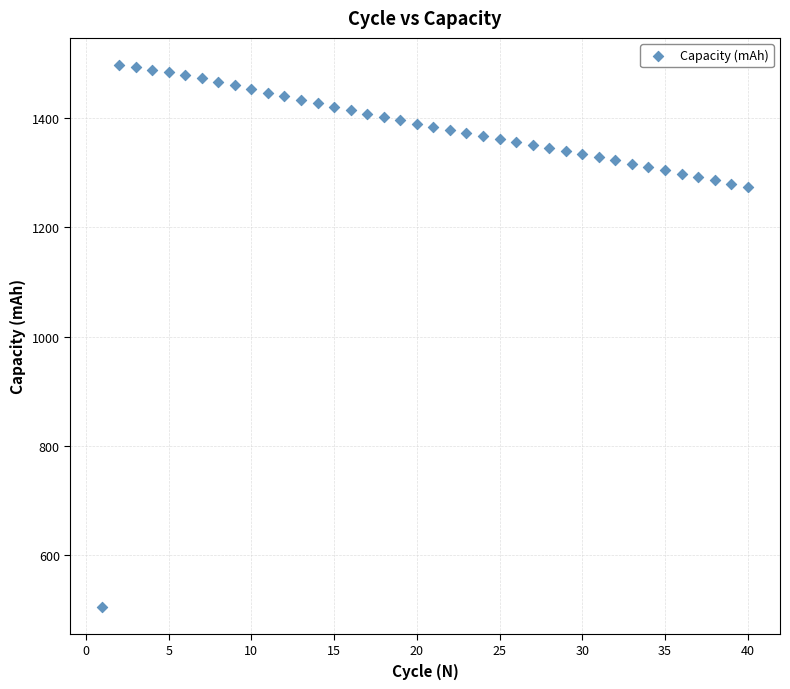

What is the range of X values (max minus min)?

39.0